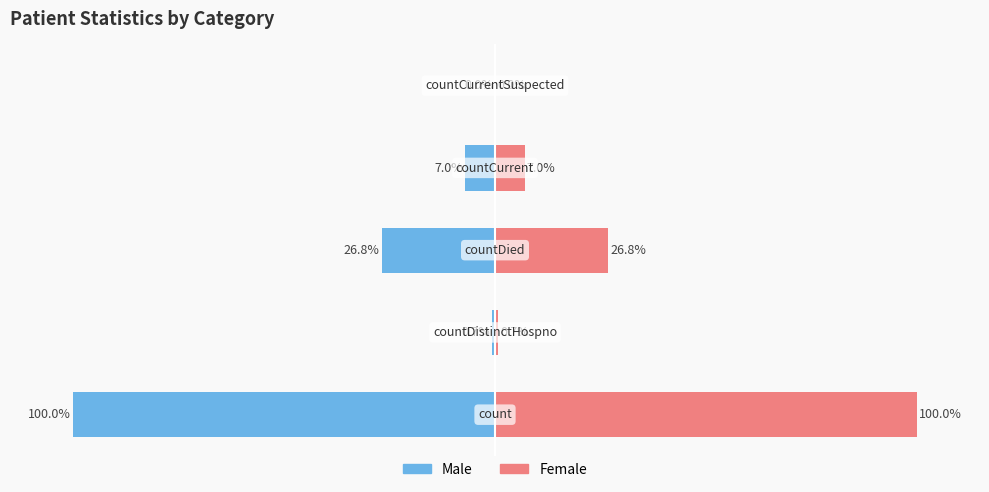

How many bars are there in total?

10